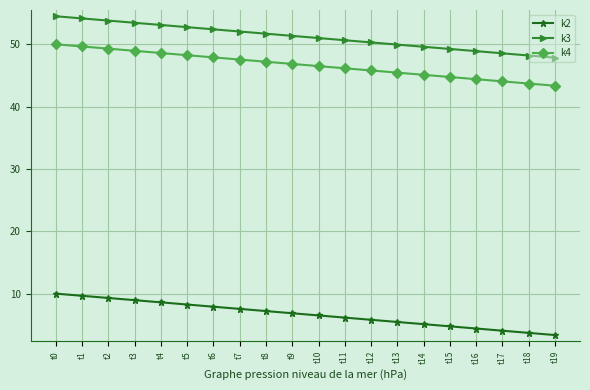

True or false: k4 and k3 cross at least once.

False